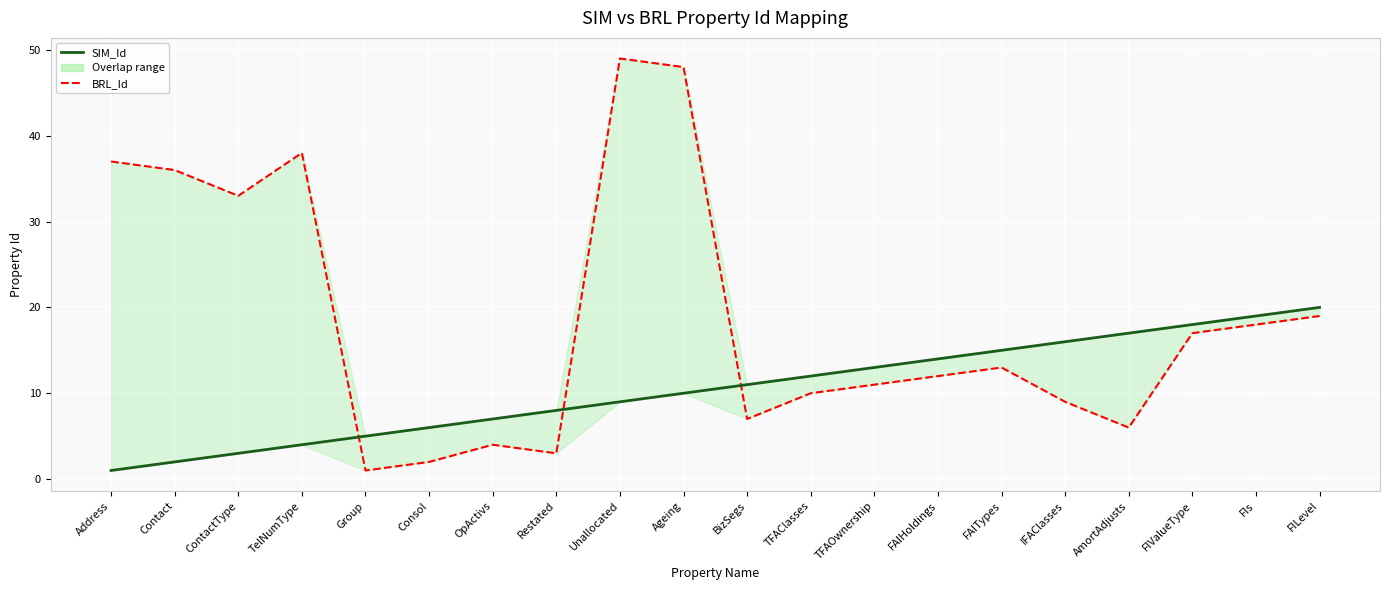

Which has a higher value, FAITypes or TFAOwnership?

FAITypes